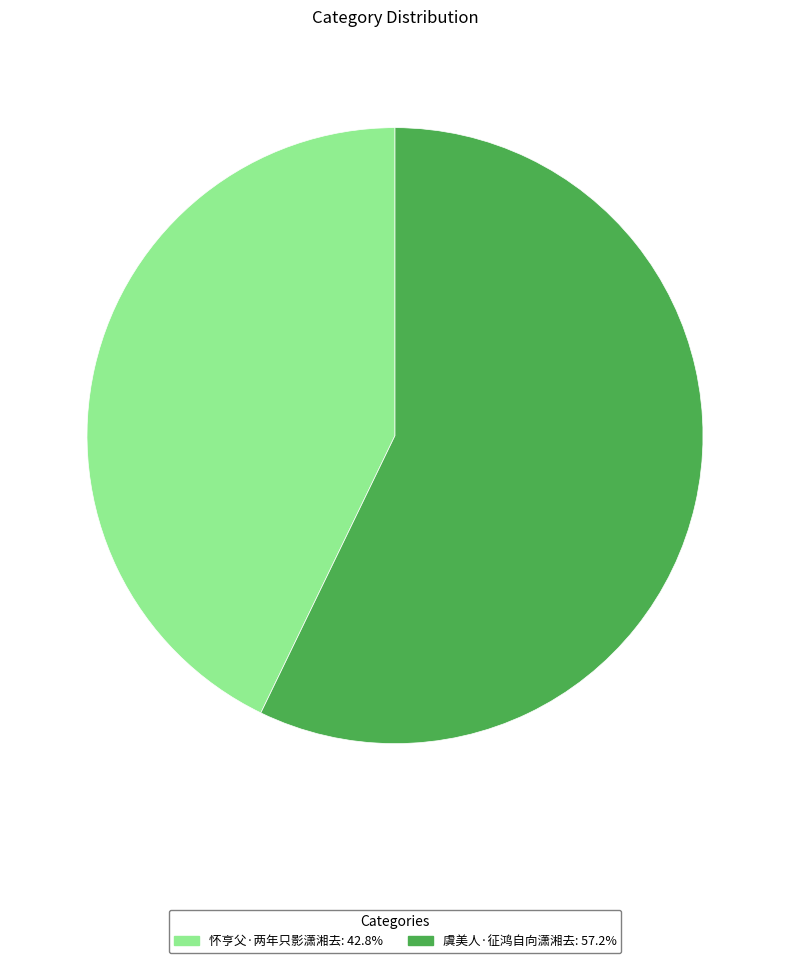

Between 虞美人·征鸿自向潇湘去 and 怀亨父·两年只影潇湘去, which is larger?

虞美人·征鸿自向潇湘去